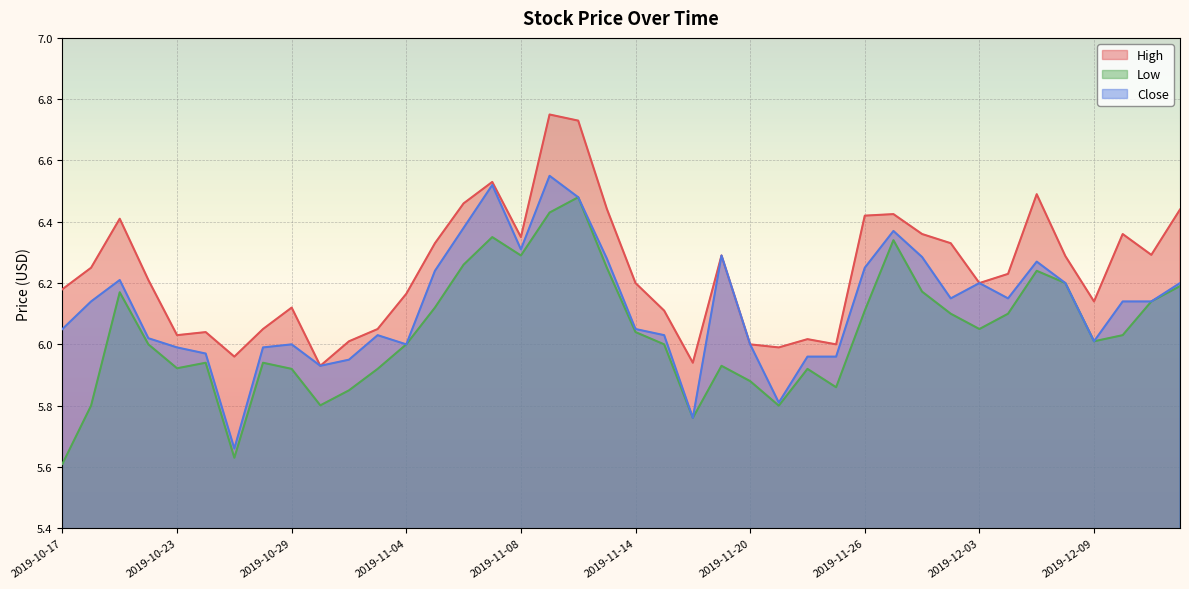

At 2019-11-18, list the series in order from smallest to largest.

Low, Close, High